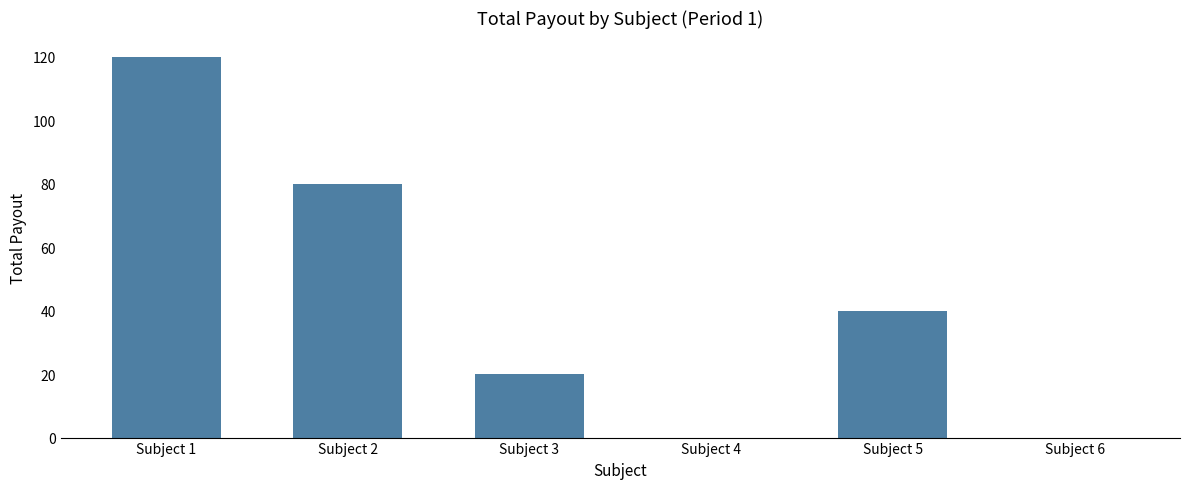

Reading left to right, list all the values displayed in this chart.

Subject 1=120	Subject 2=80	Subject 3=20	Subject 4=0	Subject 5=40	Subject 6=0